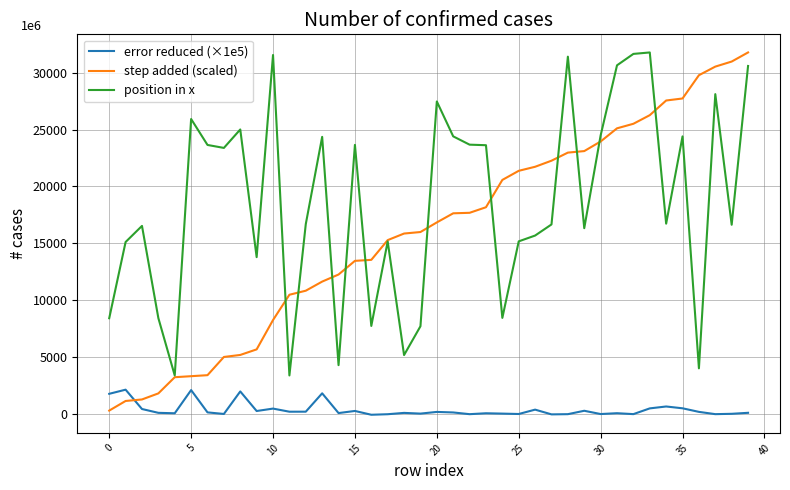

What is the maximum value shown in the chart?

31778.0